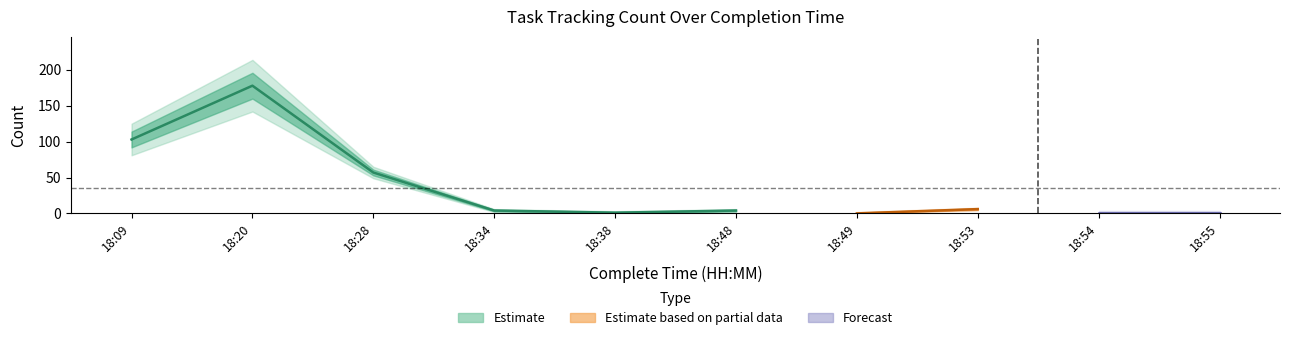

How many lines are shown in the chart?

3